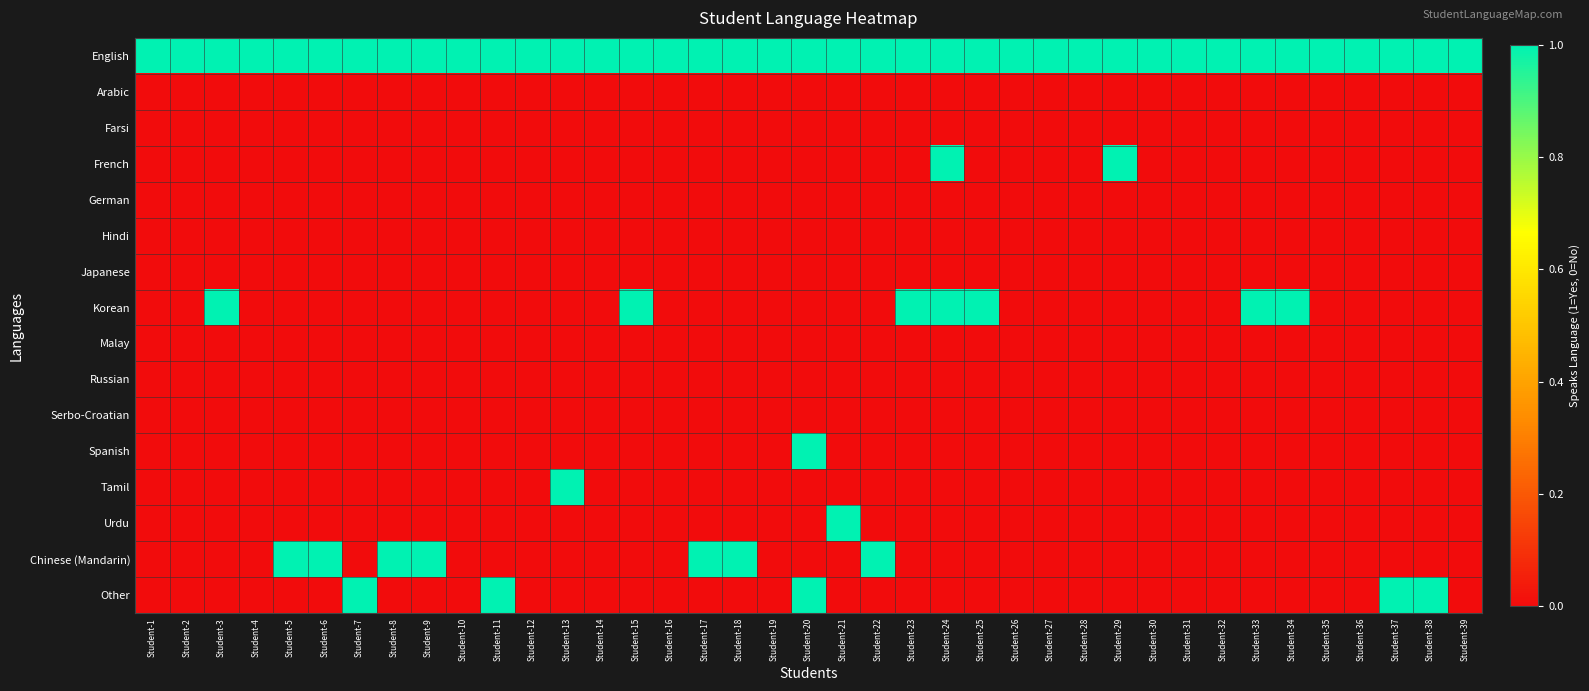

What is the greatest value displayed?

1